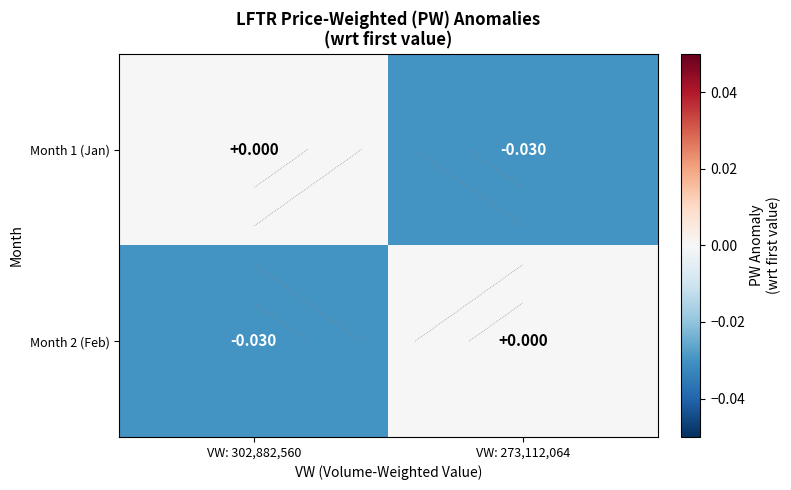

The Month 2 (Feb) series shows -0.1 at VW: 302,882,560. True or false?

False